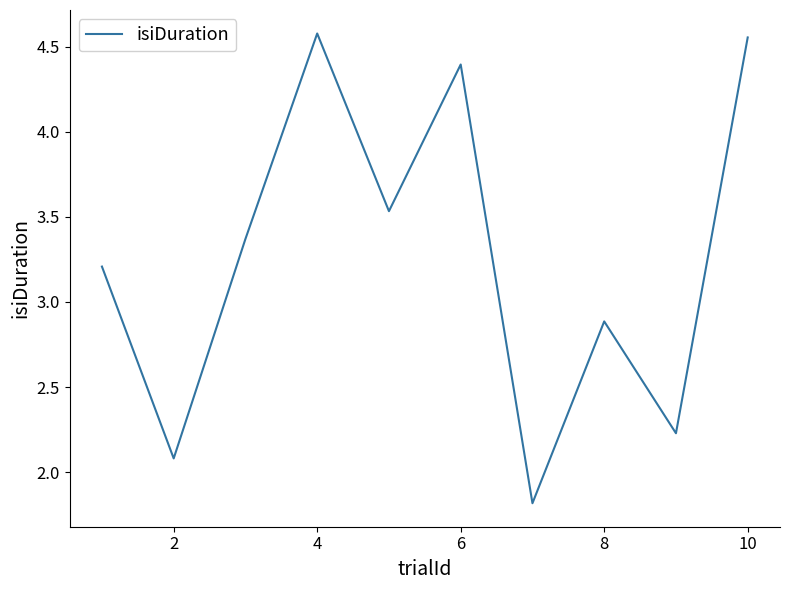

Does the chart display data point markers on the line(s)?

No